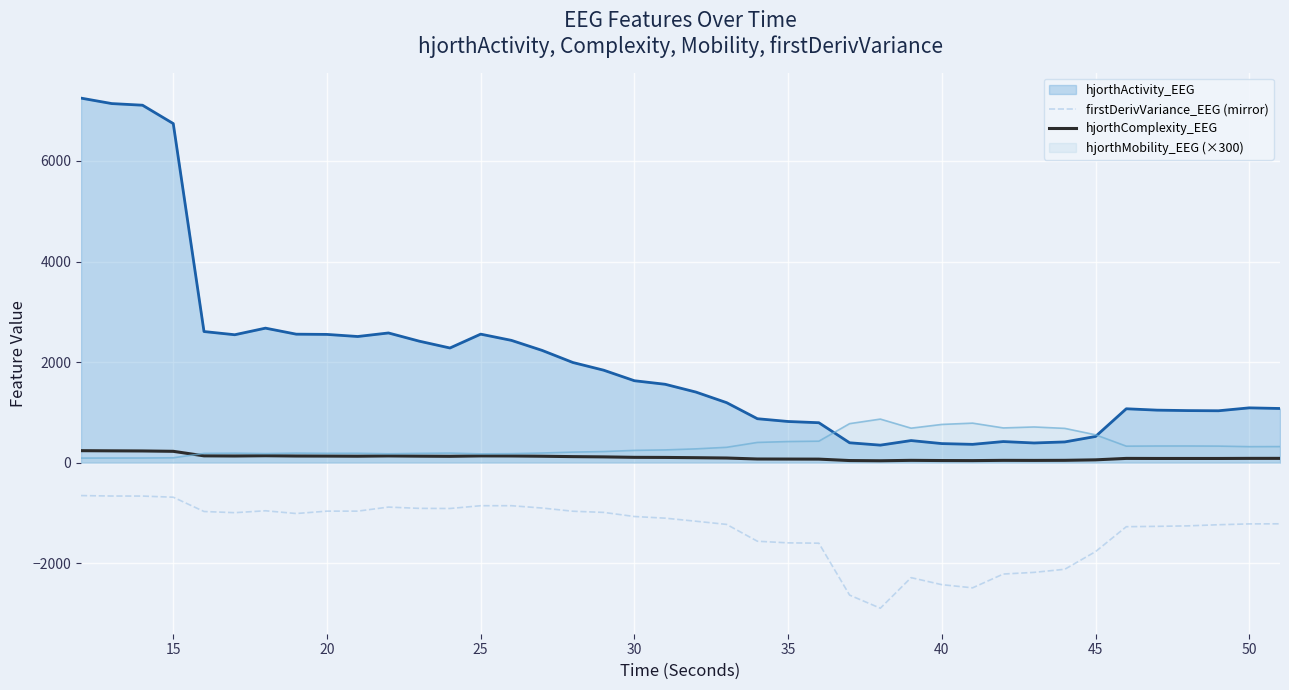

True or false: hjorthActivity_EEG and hjorthComplexity_EEG intersect in this chart.

False